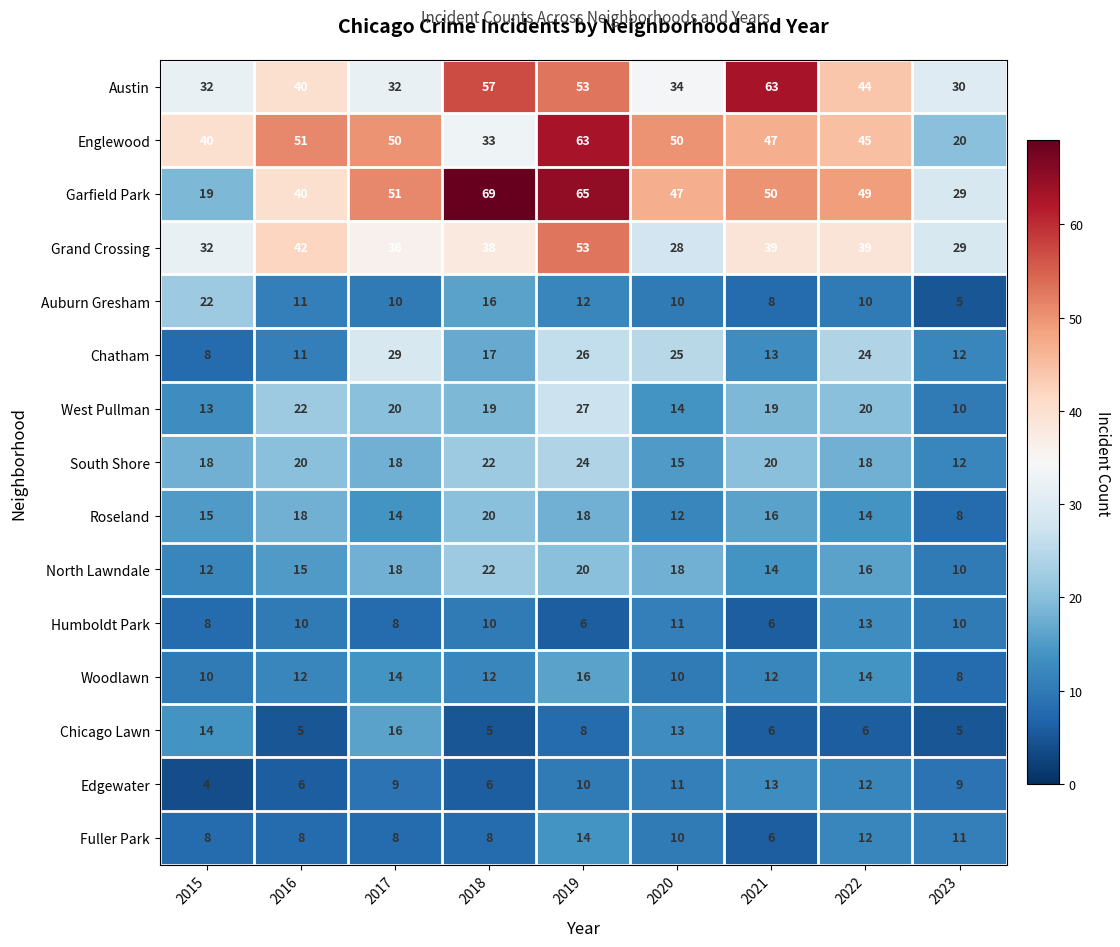

What is the lowest value of the Grand Crossing series?

28